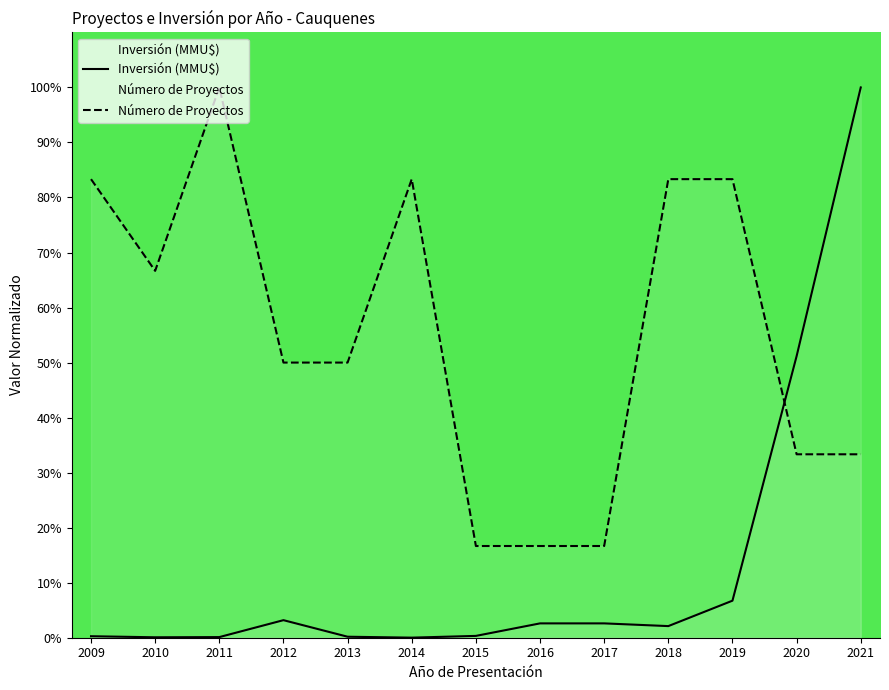

At which category is the sum across all series the highest?

2021